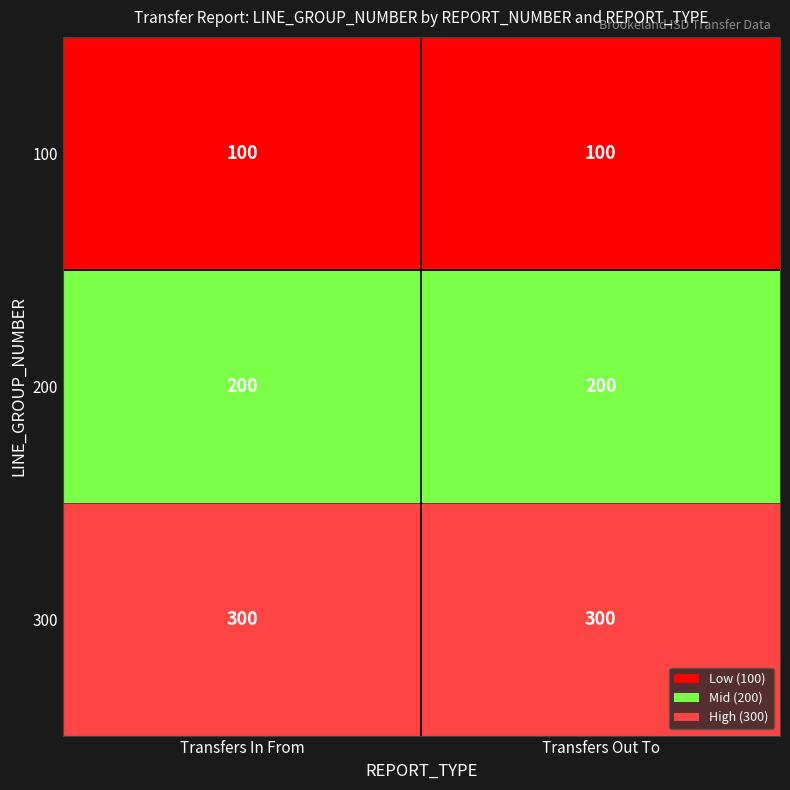

What is the sum of all 200 values?

400